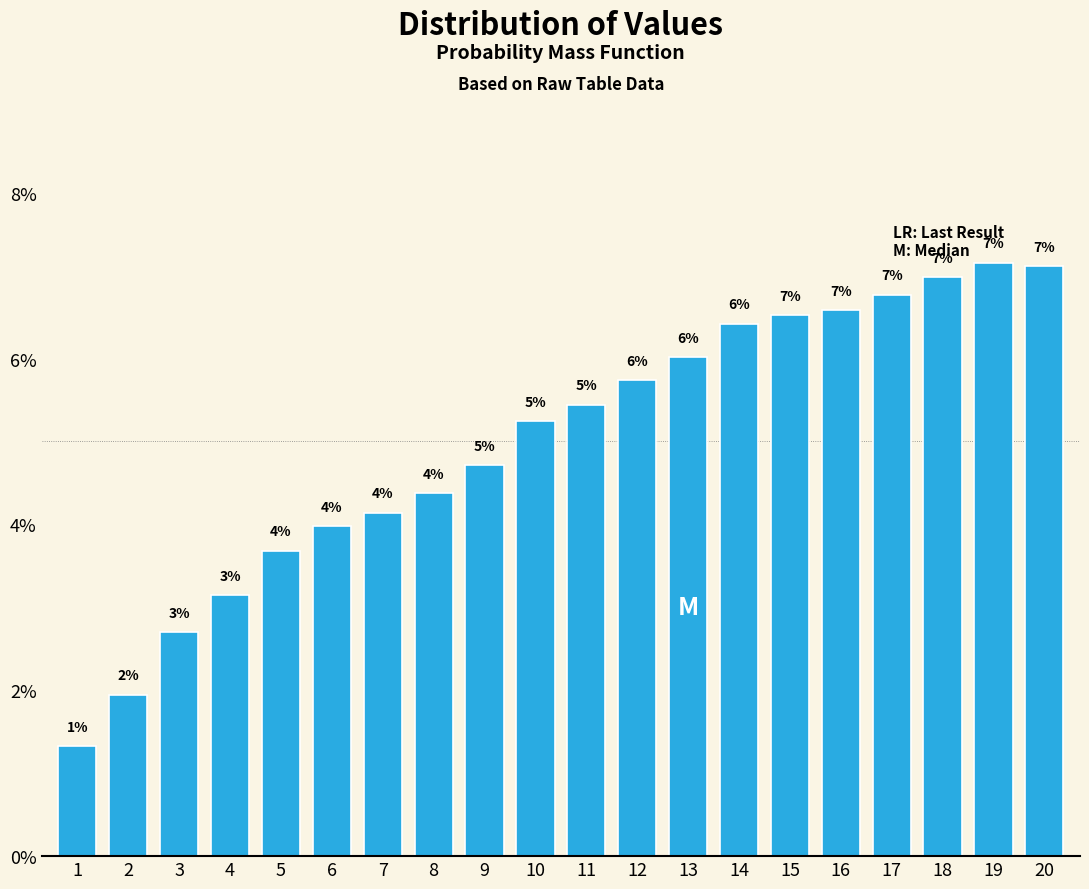

Where is the data nearest to the value 4?

6